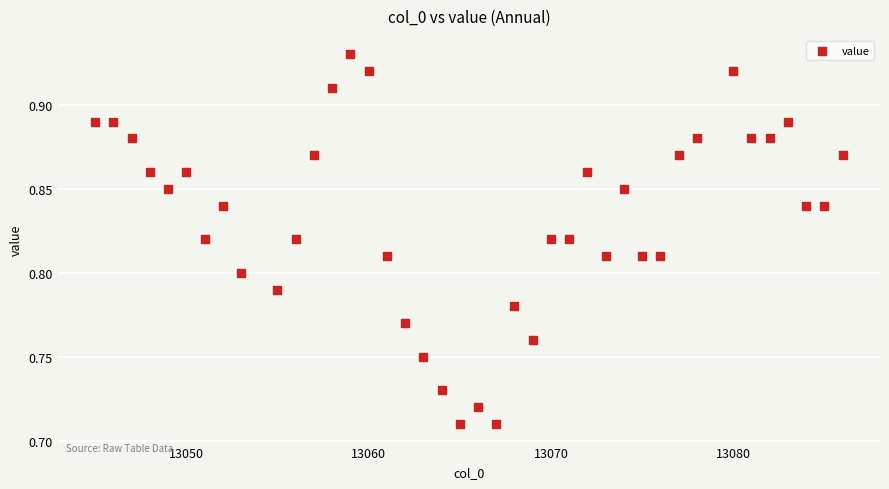

What is the range of X values (max minus min)?

41.0